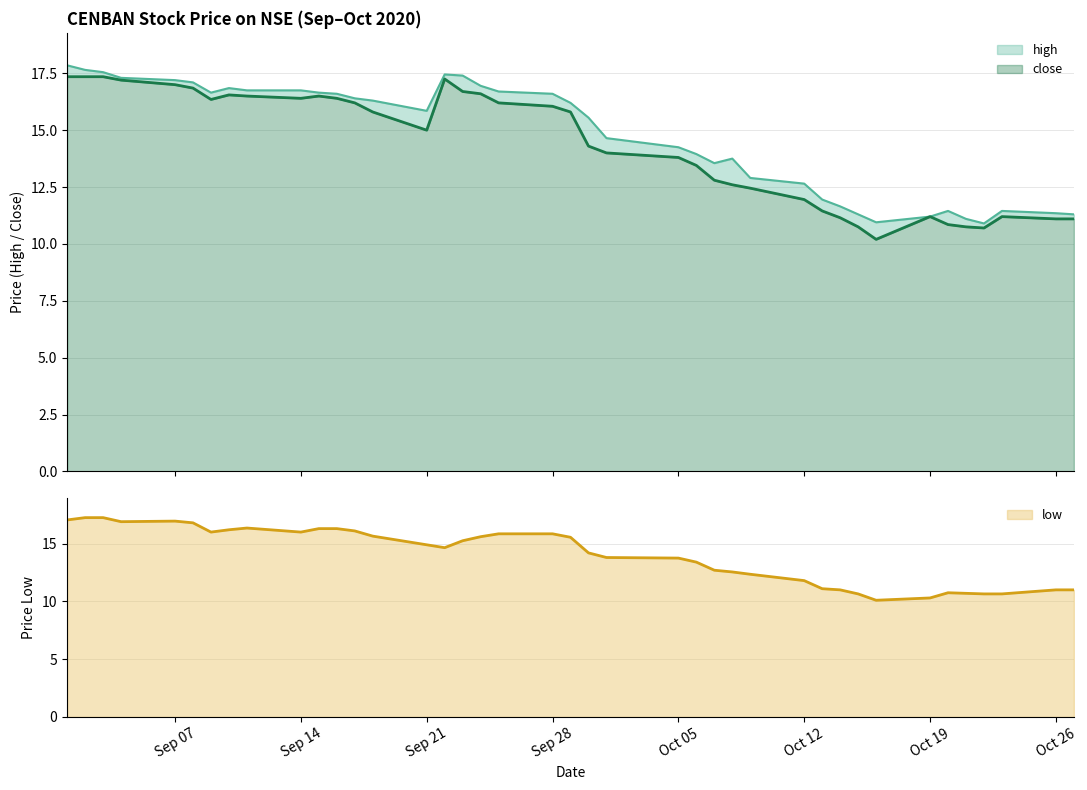

True or false: close and low intersect in this chart.

False